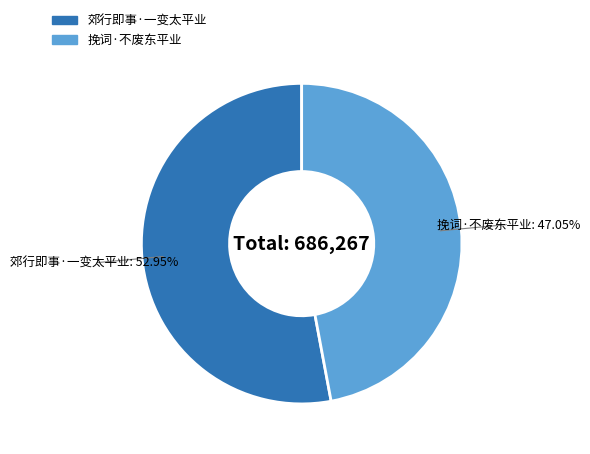

Is it true that 郊行即事·一变太平业 is 53% of the pie?

True